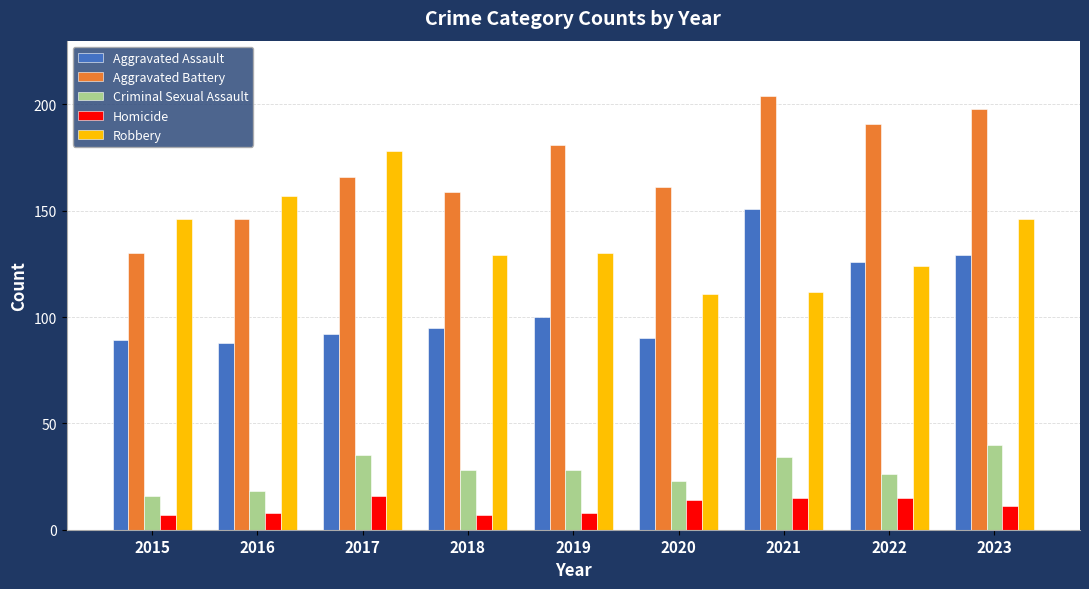

At which label does Criminal Sexual Assault first exceed 28?

2017